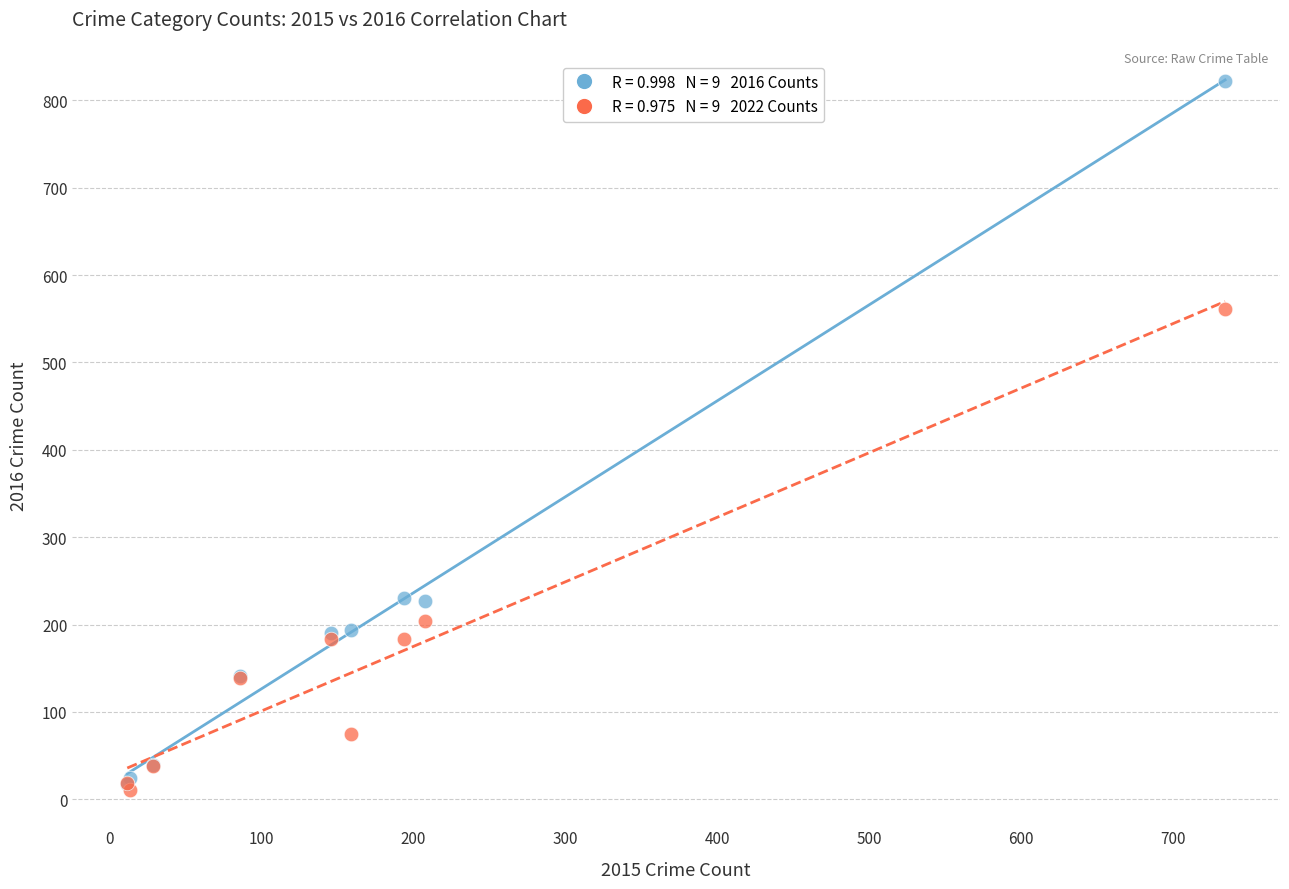

Across all series, what Y value is closest to 416?

561